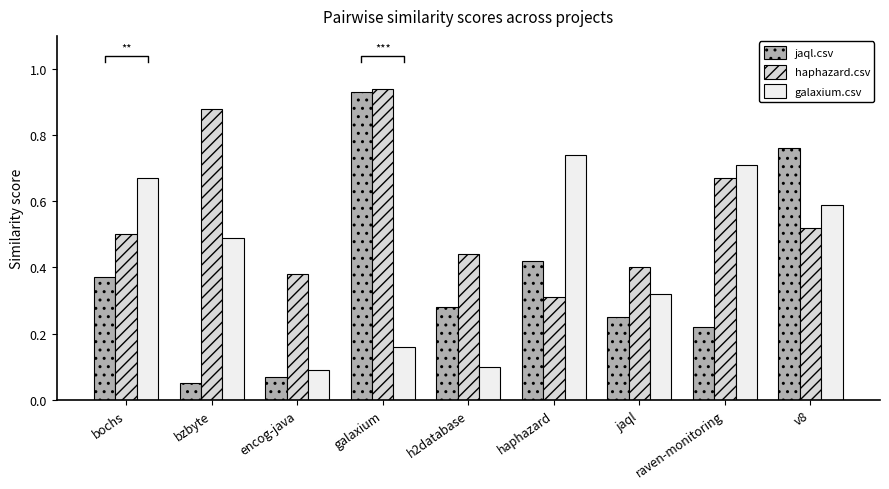

Count the number of data series in this chart.

3